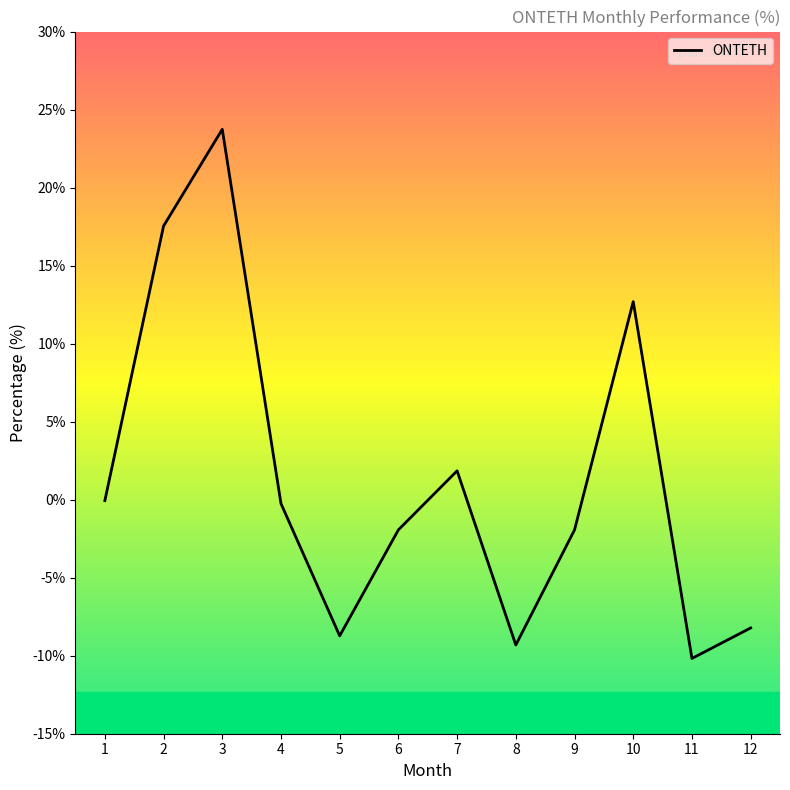

What is the maximum value shown in the chart?

23.7